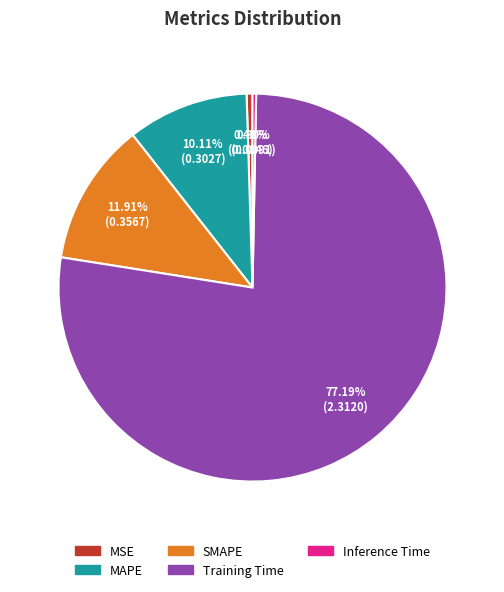

Which has a higher value, MSE or SMAPE?

SMAPE